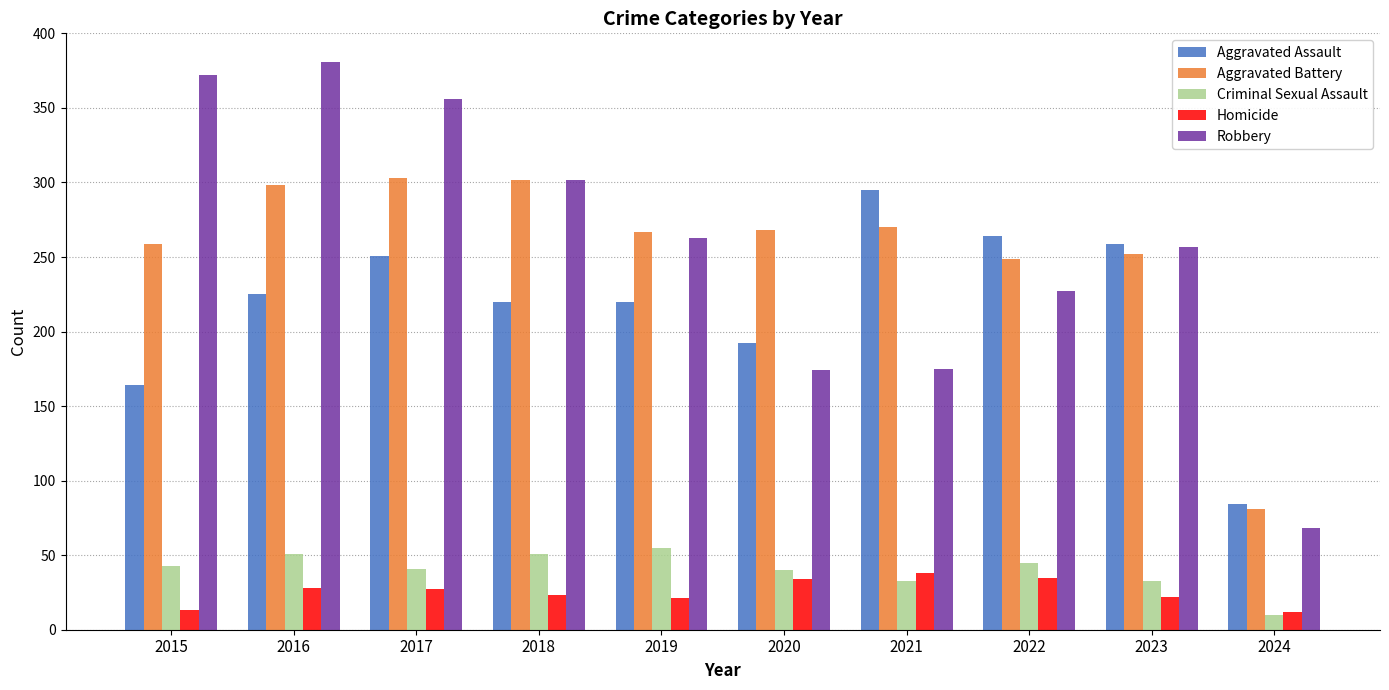

How many data points in Robbery are less than 263?

5